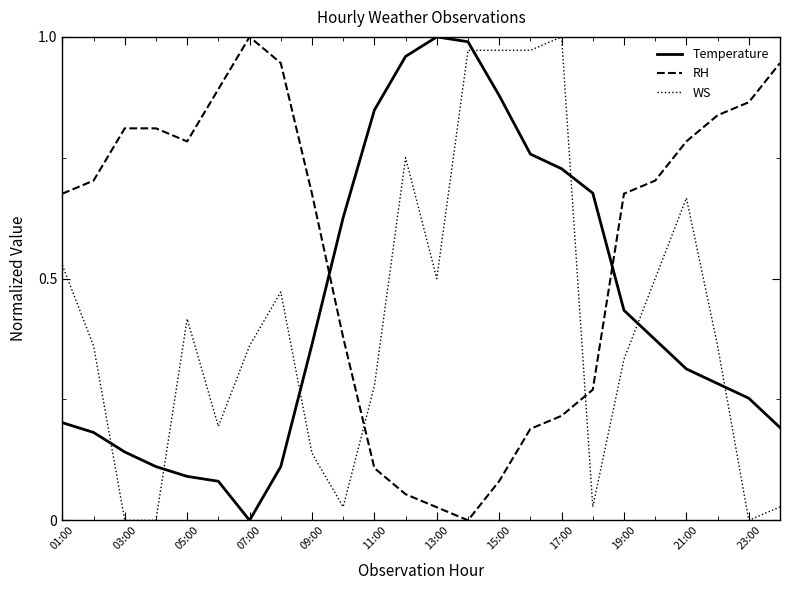

At how many categories does at least one series exceed 0?

24